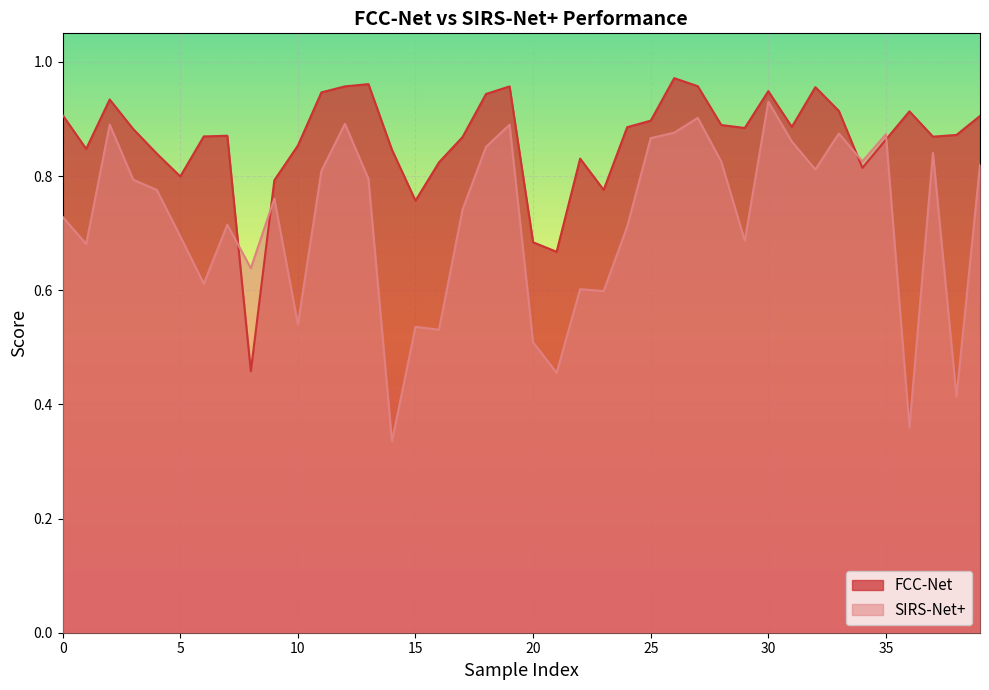

Which series has the largest total across all categories?

FCC-Net